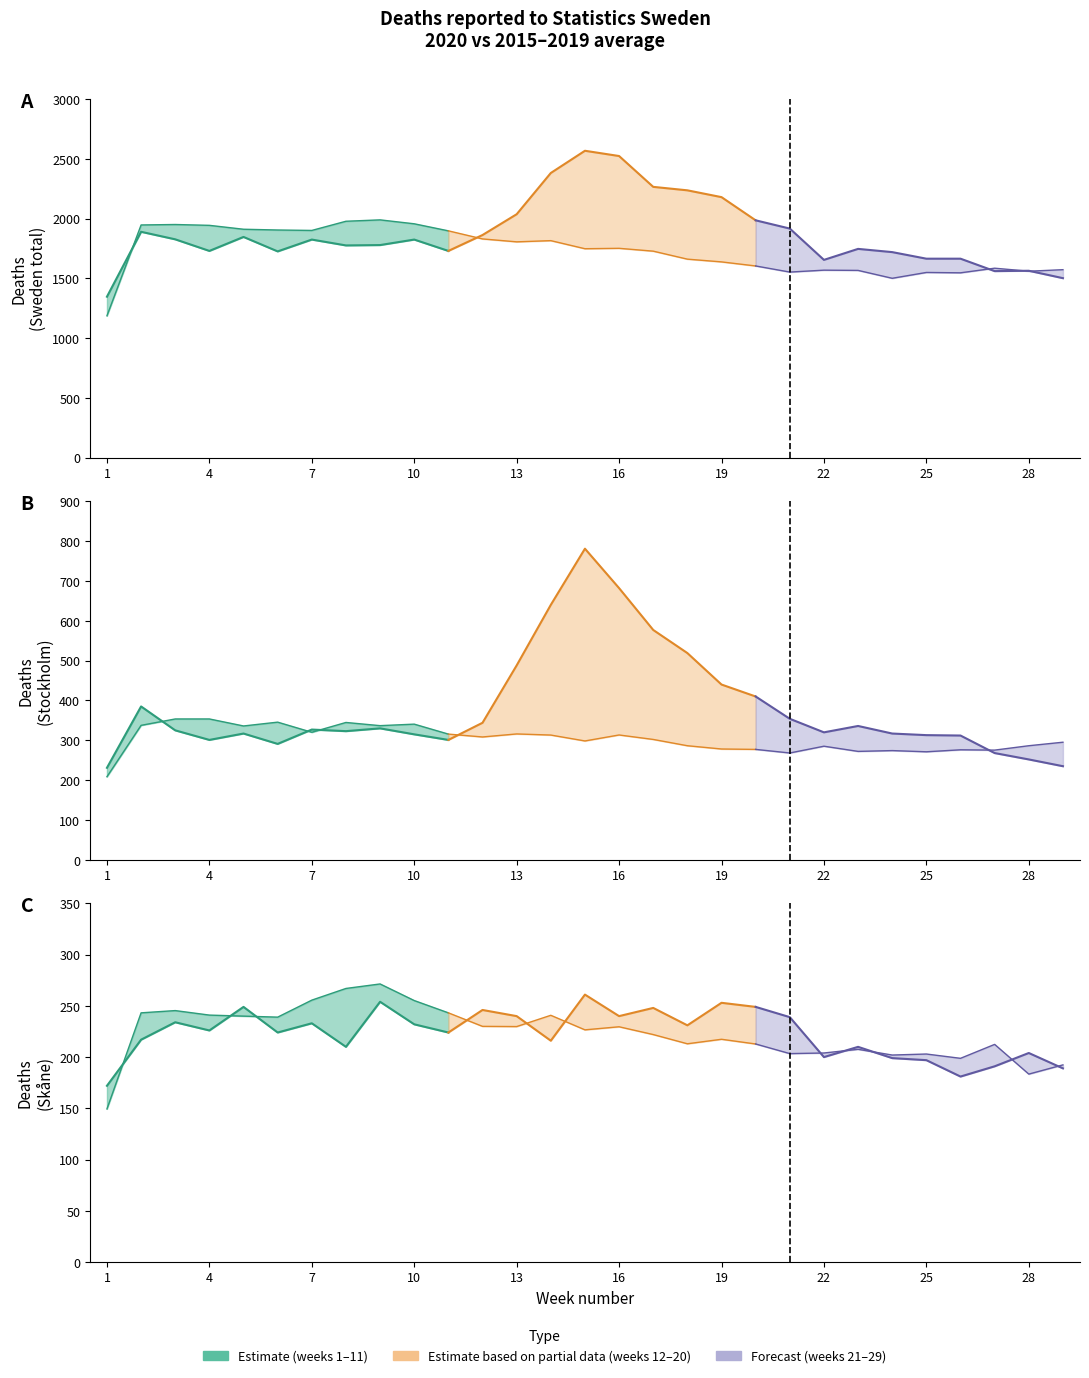

Does the chart have visible grid lines?

No